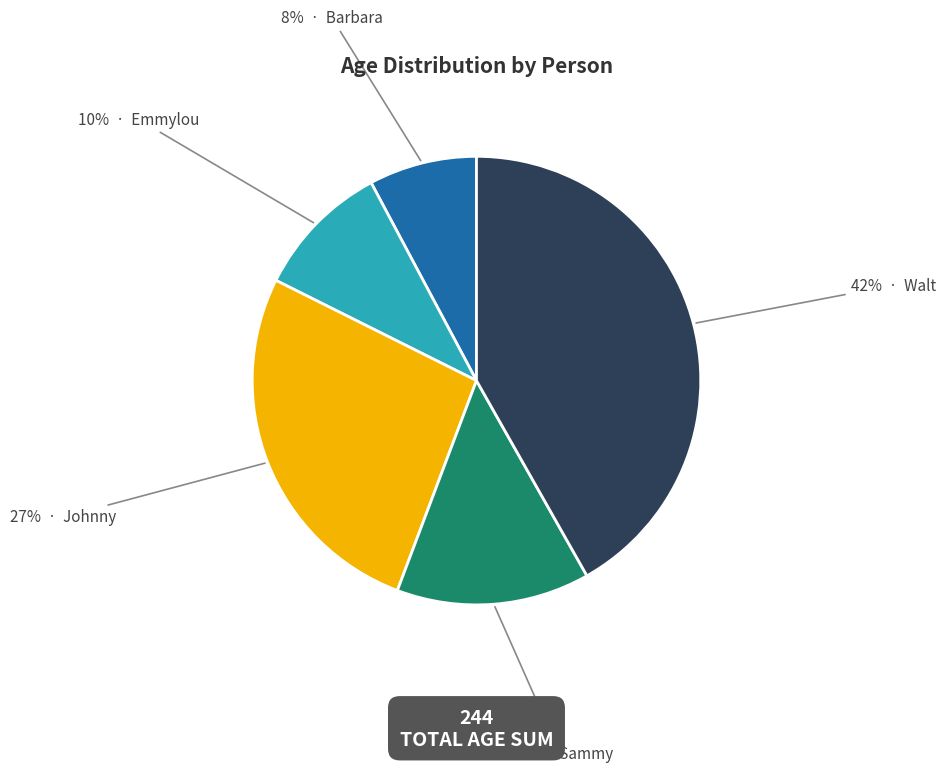

To the nearest percent, what is the difference between the largest and smallest slice percentages?

34%